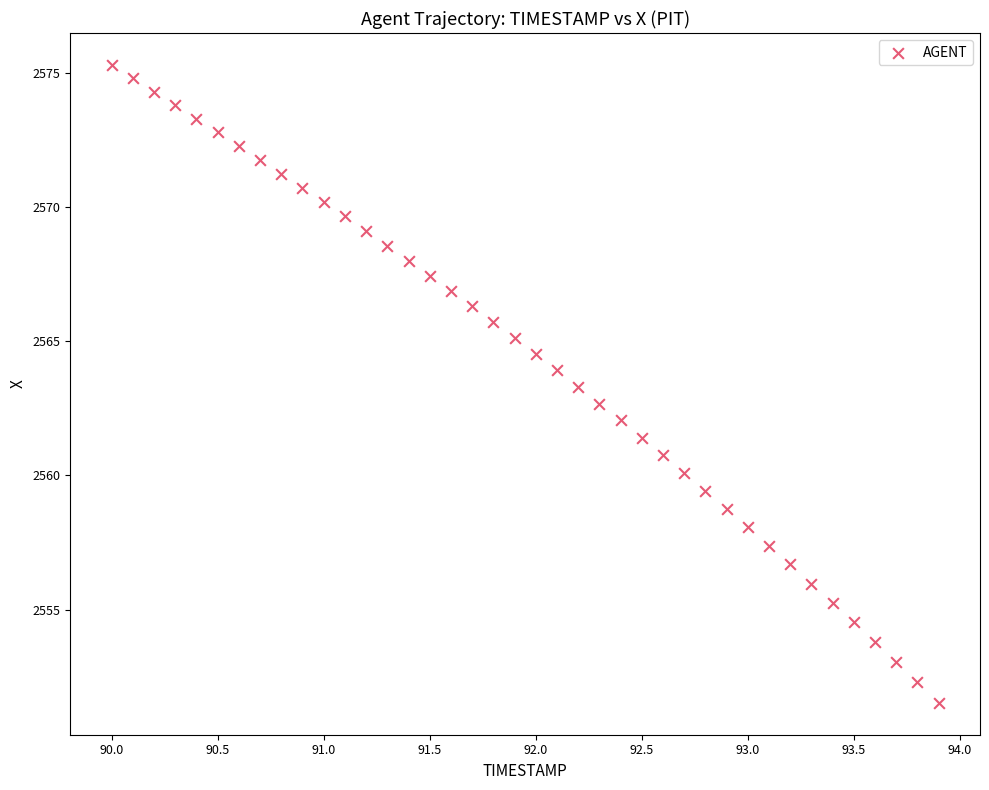

What is the range of X values (max minus min)?

3.9